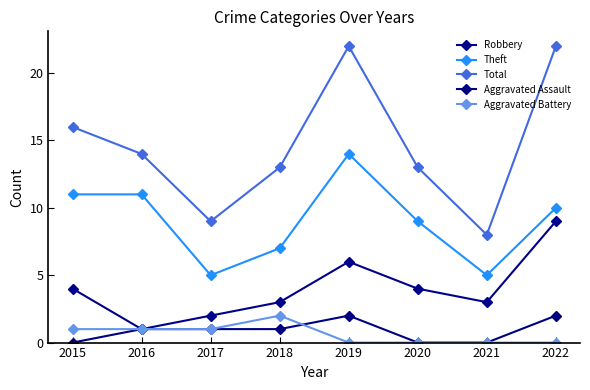

How many interior local valleys does the Theft series have?

2